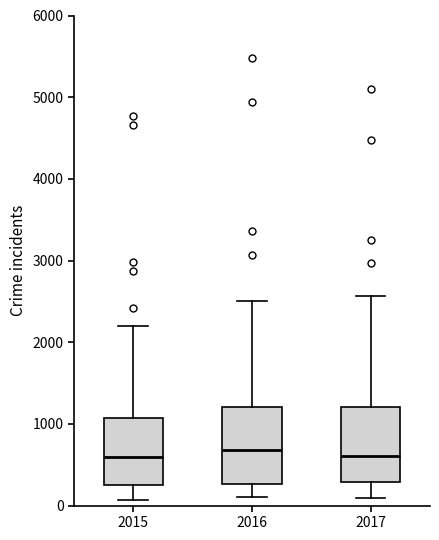

Reading left to right, transcribe this box plot: for each box, give where its median line is, the range the box spans, and where its two whiskers end, as read against the y-axis. The values are not printed on the chart, so give them approximately, as read against the axis.

2015: median 600, box 300 to 1100, whiskers 100 to 2200
2016: median 700, box 300 to 1200, whiskers 100 to 2500
2017: median 600, box 300 to 1200, whiskers 100 to 2600